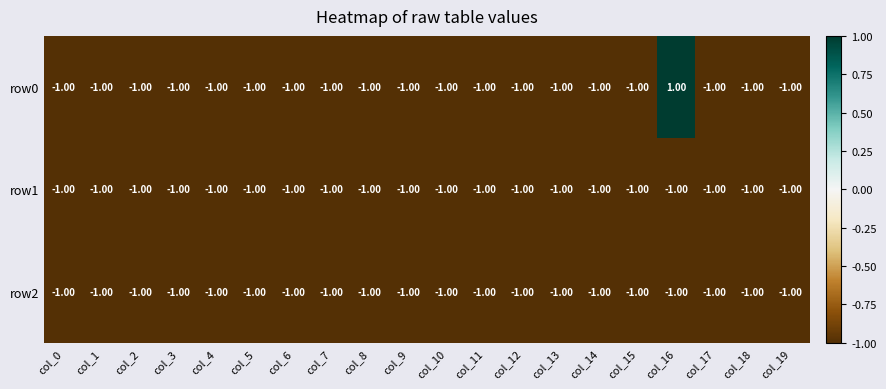

Between col_12 and col_16, which series saw the biggest shift?

row0